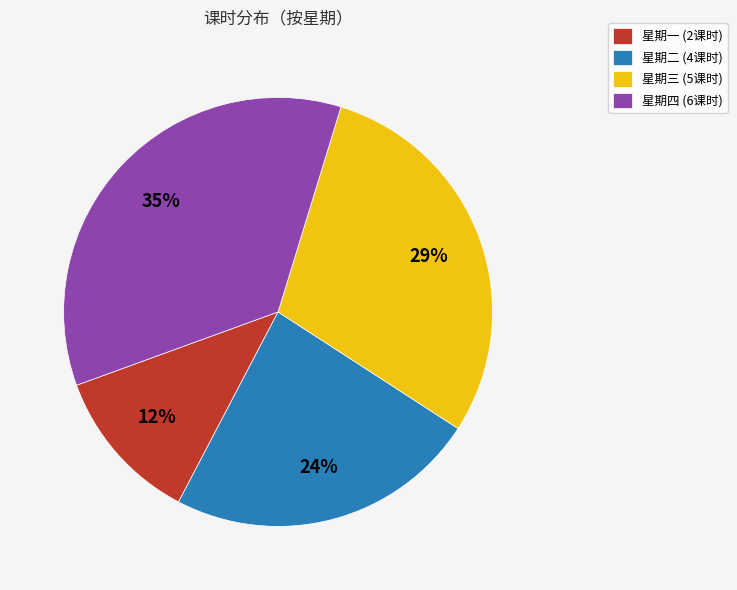

Count the number of slices in the pie.

4